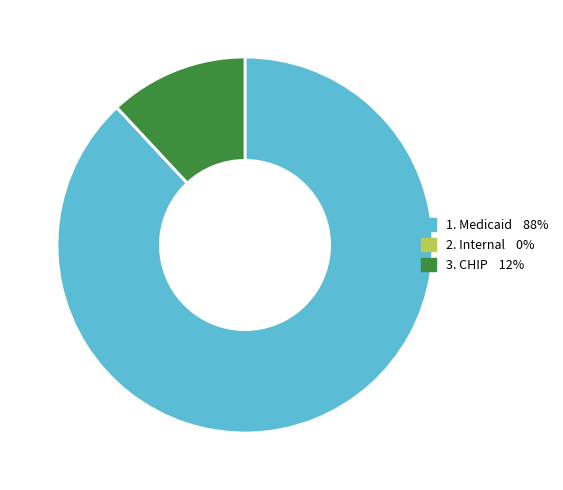

Does any single category account for the majority?

Yes